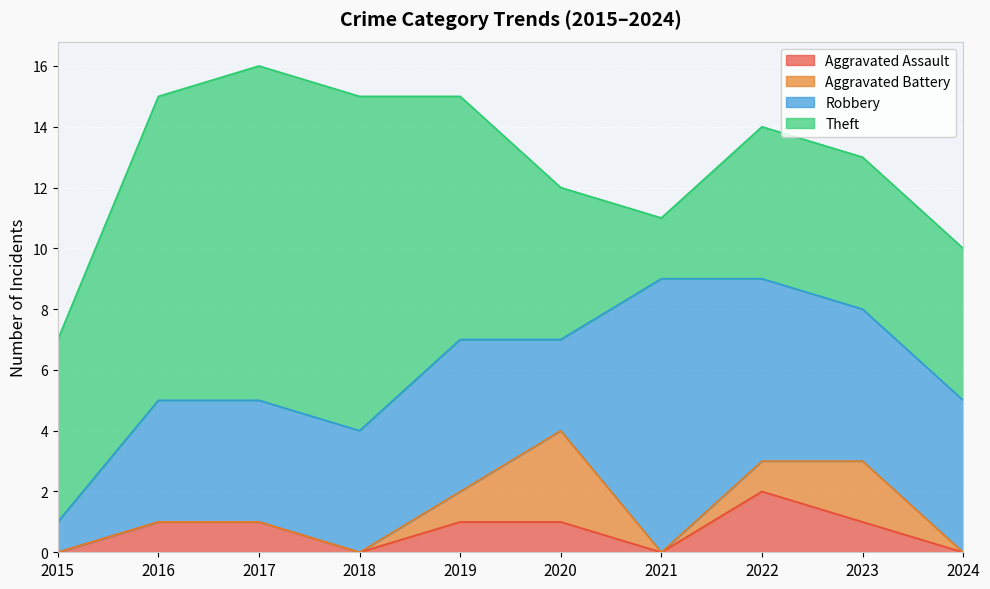

In Robbery, how many points are lower than both neighbors (excluding endpoints)?

1